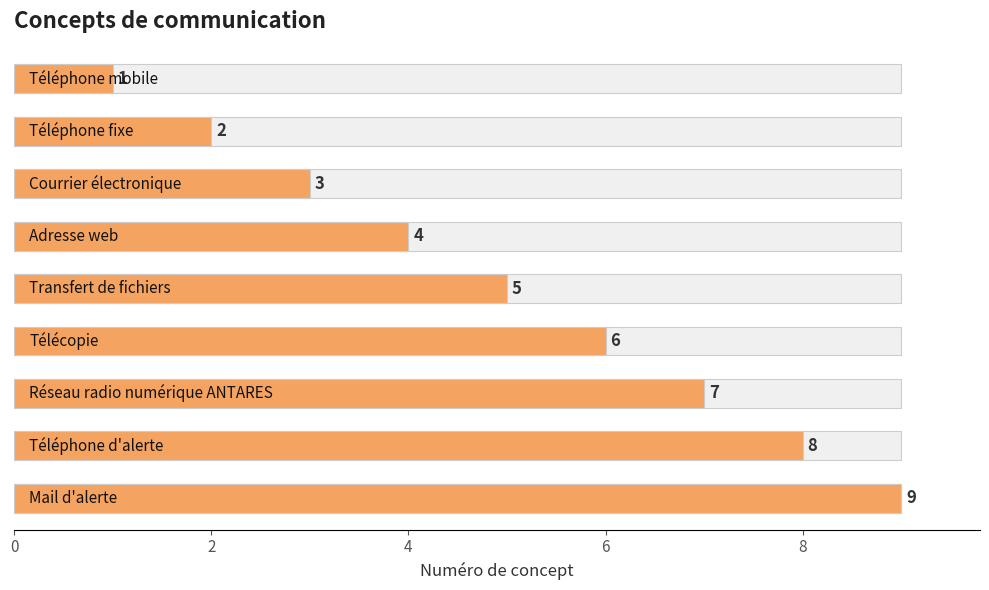

What is the difference between the maximum and minimum values?

8